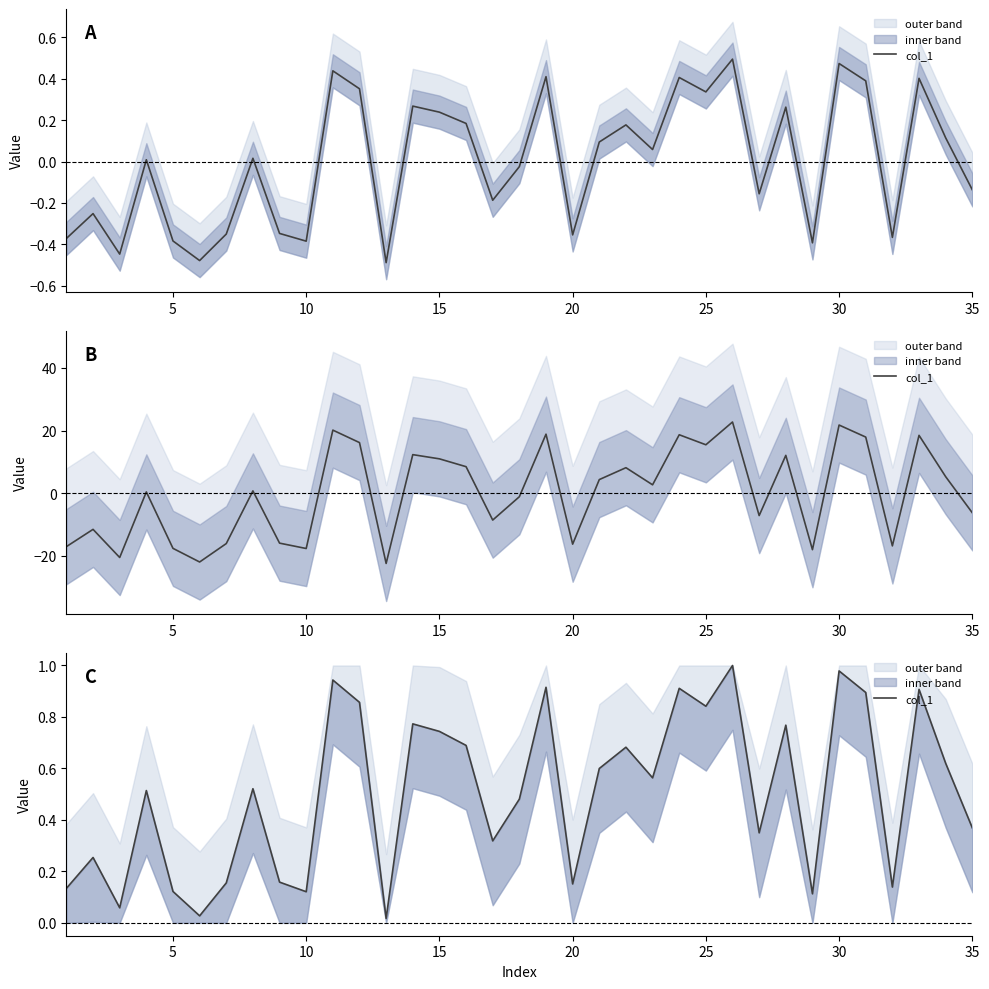

What is the value of the 3rd point from the left?

0.1